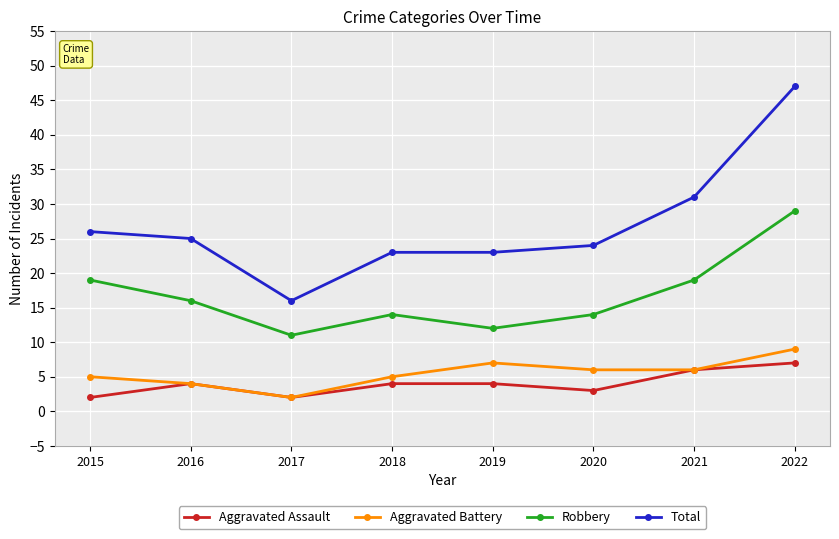

True or false: Total and Robbery intersect in this chart.

False